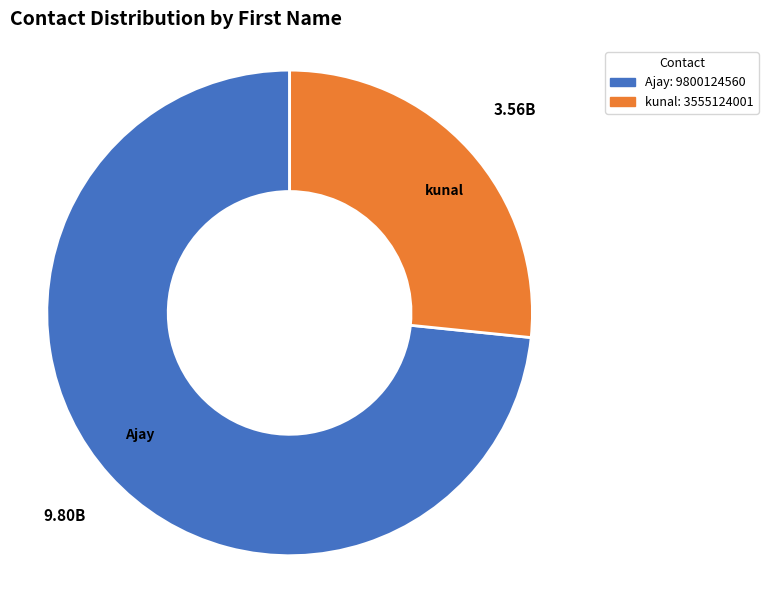

Which slice is the smallest?

kunal